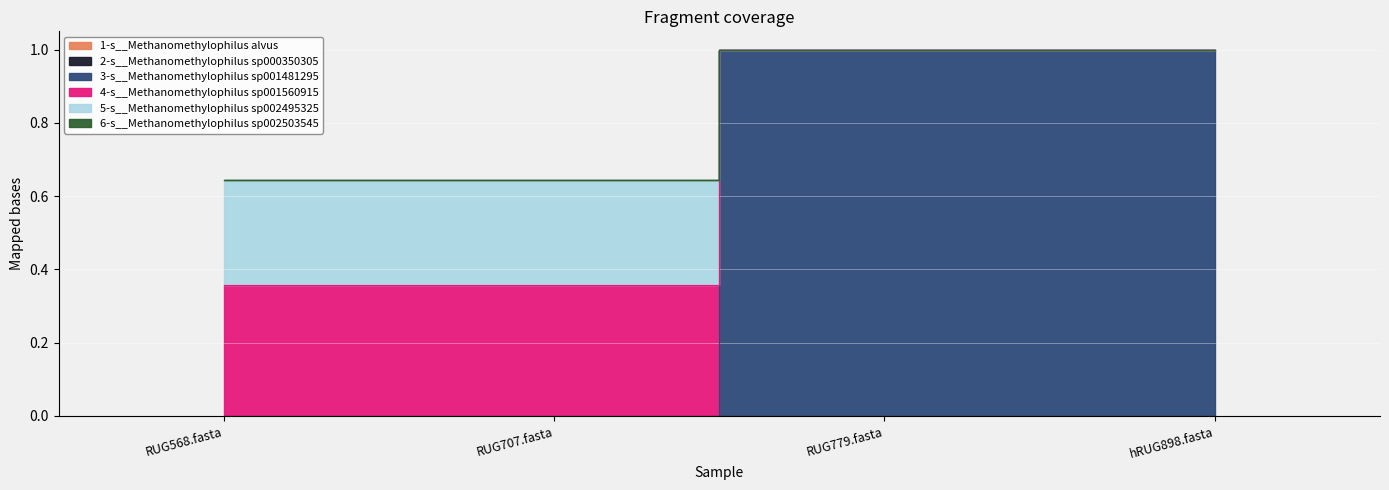

What is the difference between the second highest and second lowest values in the 4-s__Methanomethylophilus sp001560915 series?

0.4